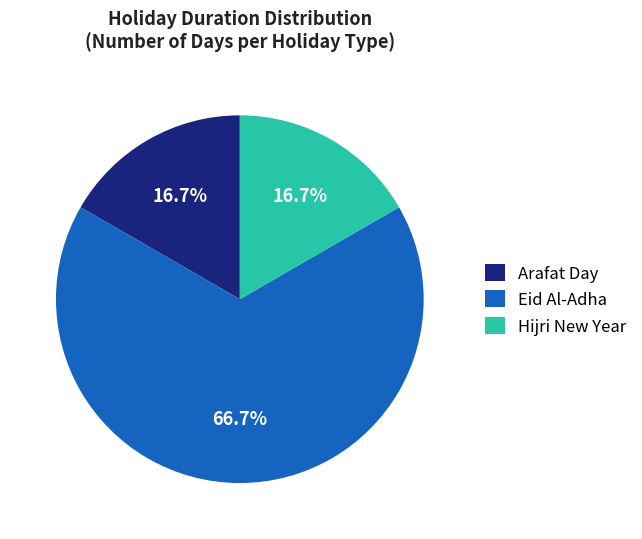

What percentage is the Arafat Day slice, to the nearest percent?

17%